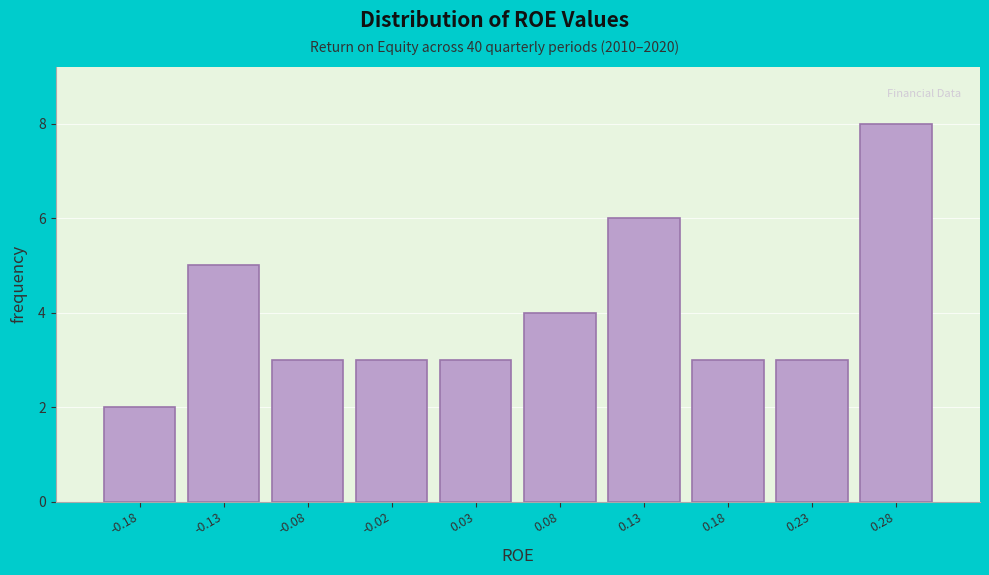

Reading right to left, extract all data points from this chart.

8	3	3	6	4	3	3	3	5	2